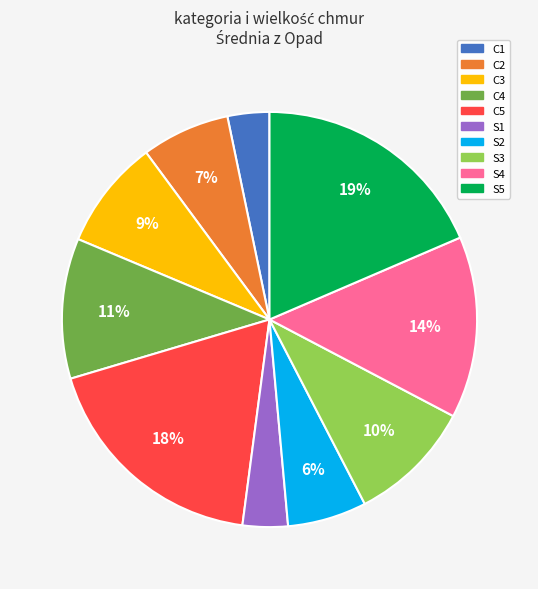

Combined, do S4 and C5 account for over 50%?

No